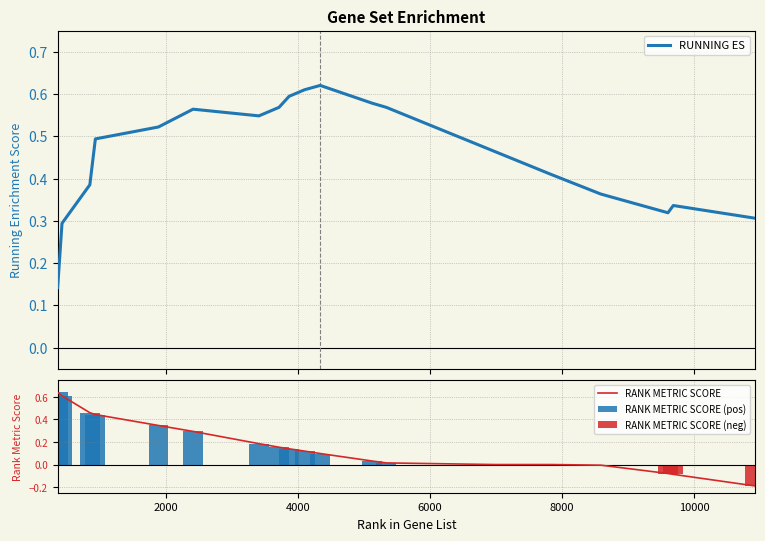

List the labels in order of RANK METRIC SCORE value, smallest first.

10927, 9686, 9605, 8587, 6980, 7832, 5335, 5122, 4333, 4097, 3861, 3708, 3403, 2405, 1880, 924, 840, 418, 352